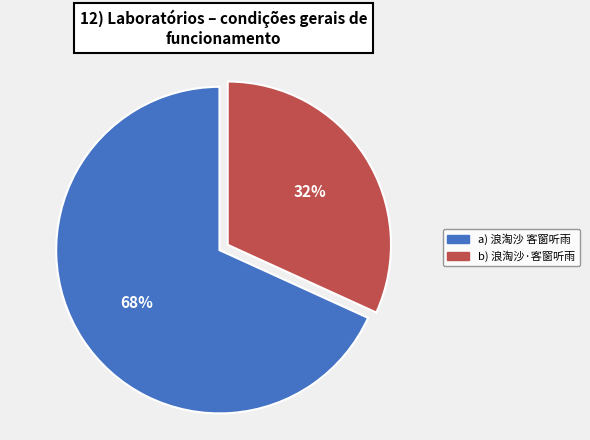

To the nearest percent, what is the average slice percentage?

50%